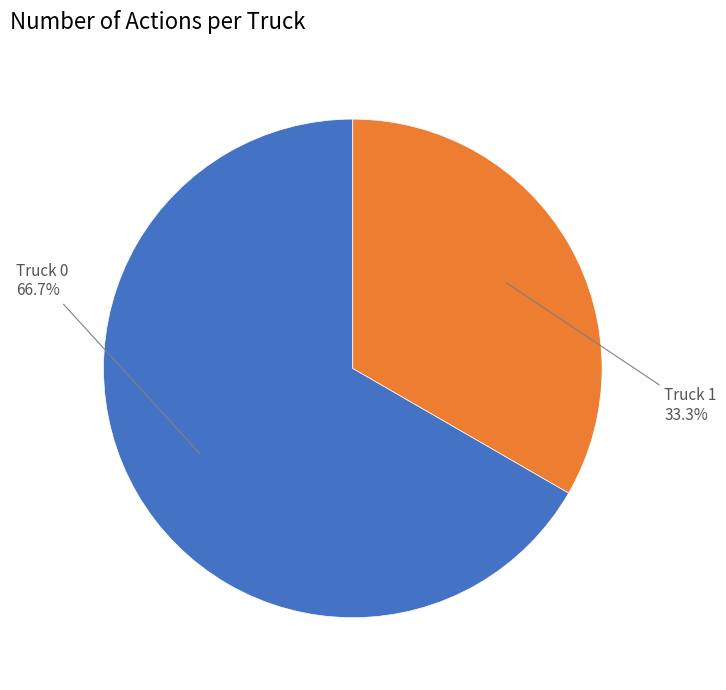

To the nearest percent, what percentage of the pie is Truck 1?

33%